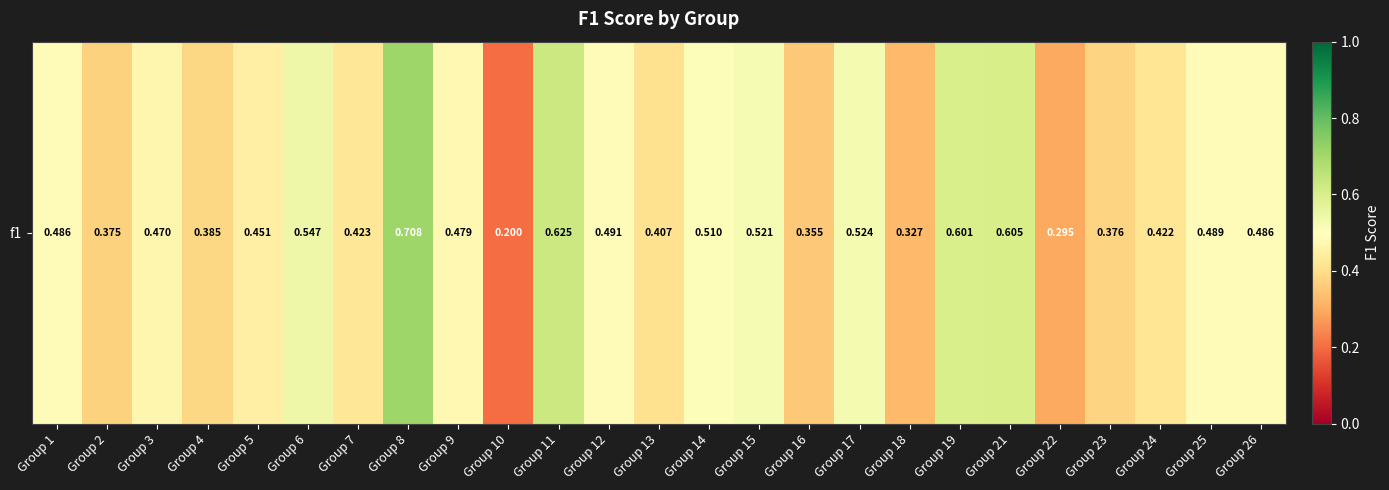

What is the maximum value shown in the chart?

0.7